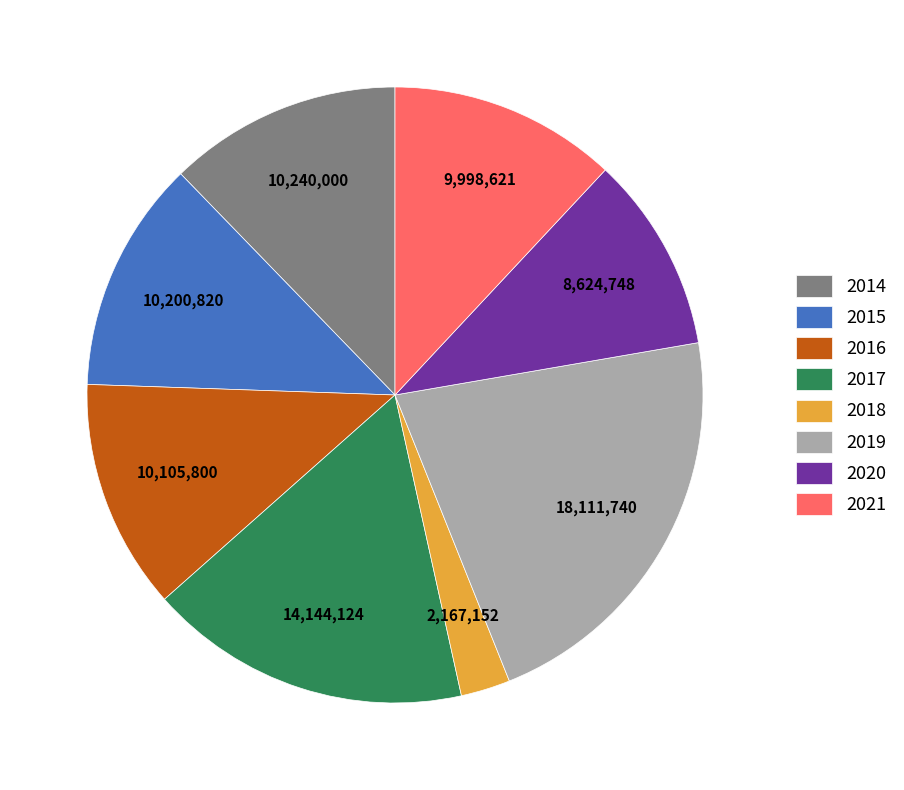

Which slice is the smallest?

2018